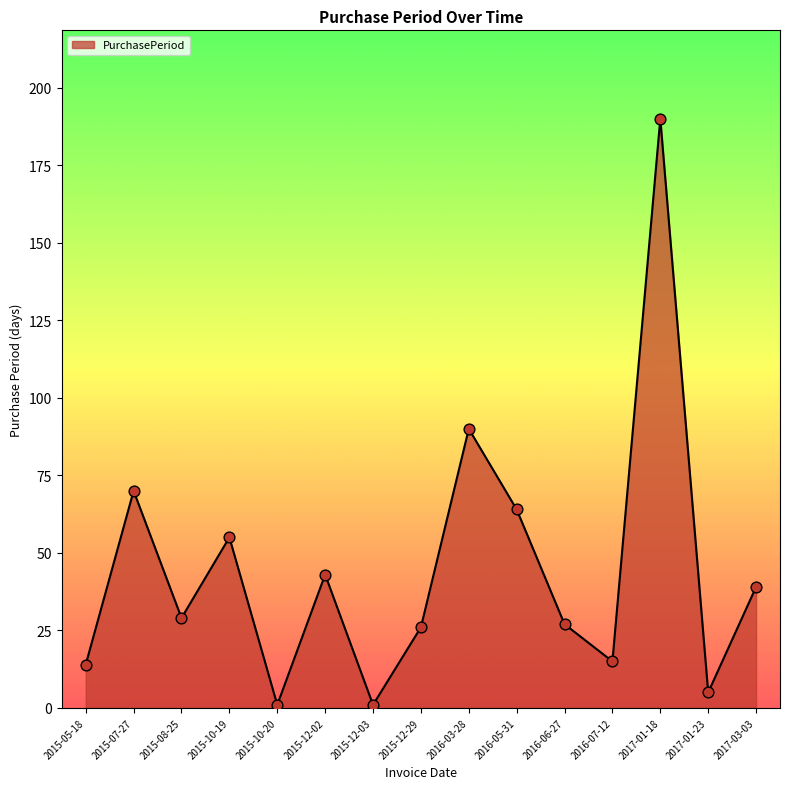

Between 2015-05-18 and 2017-01-18, which is larger?

2017-01-18